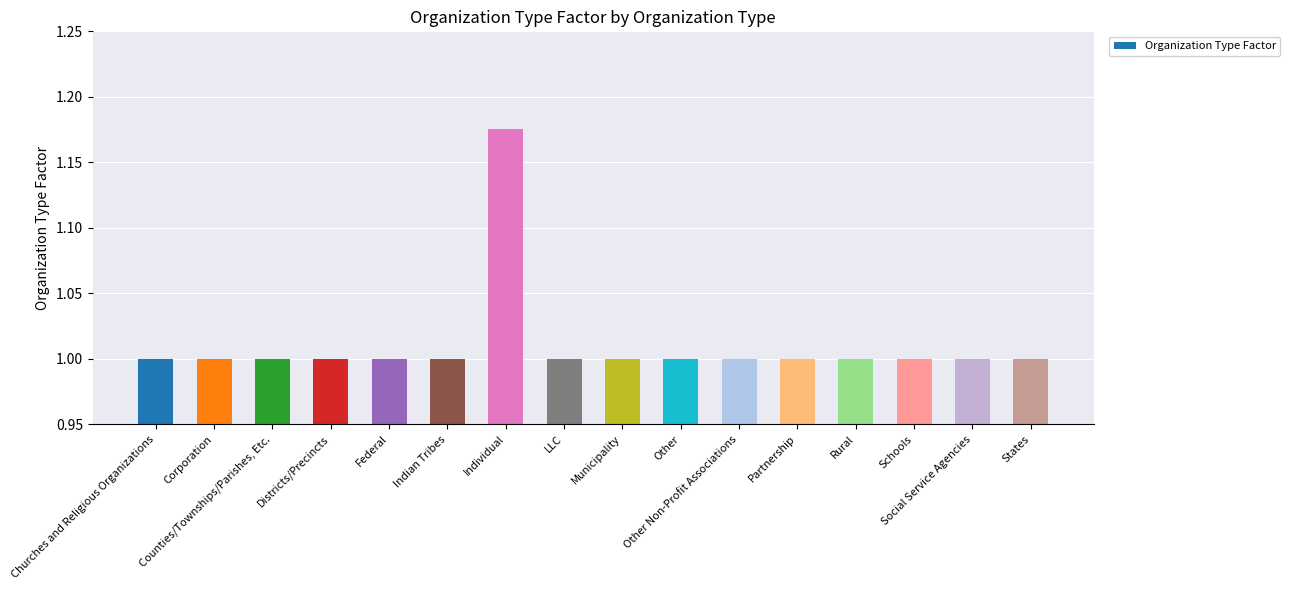

True or false: the data shows 1.0 at Municipality.

True